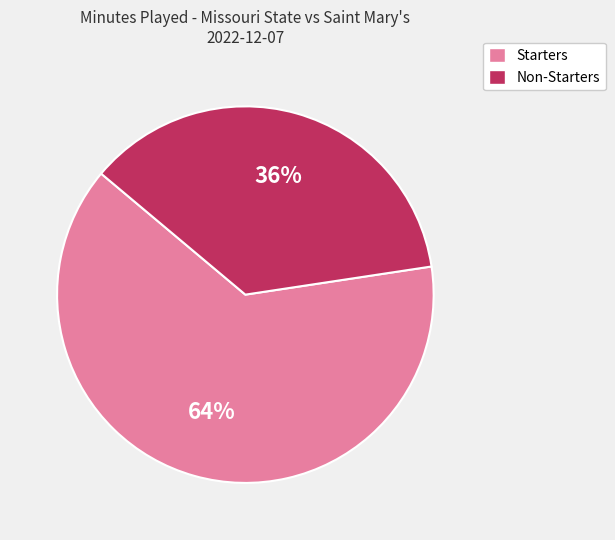

To the nearest percent, what is the average slice percentage?

50%